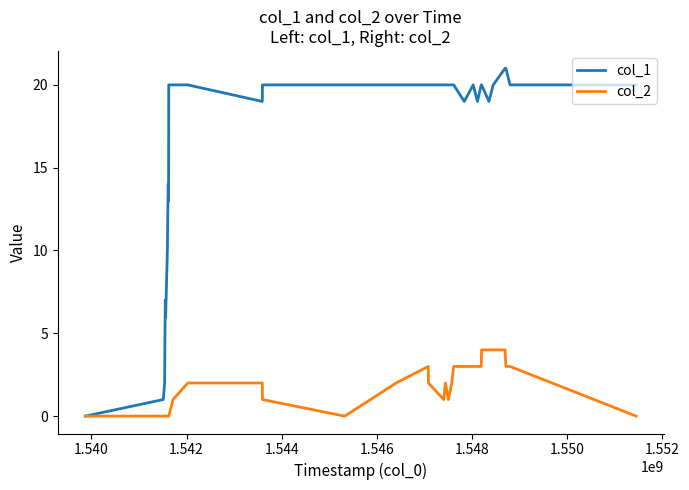

Which series has the largest total across all categories?

col_1